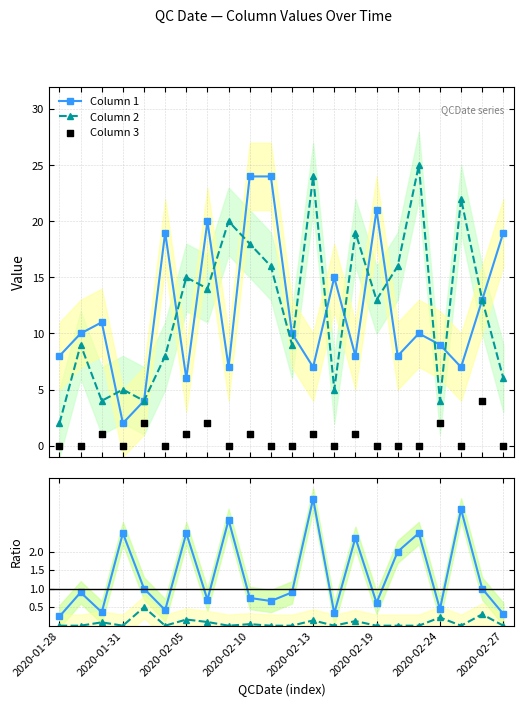

Which series reaches the minimum Y coordinate?

Column 3